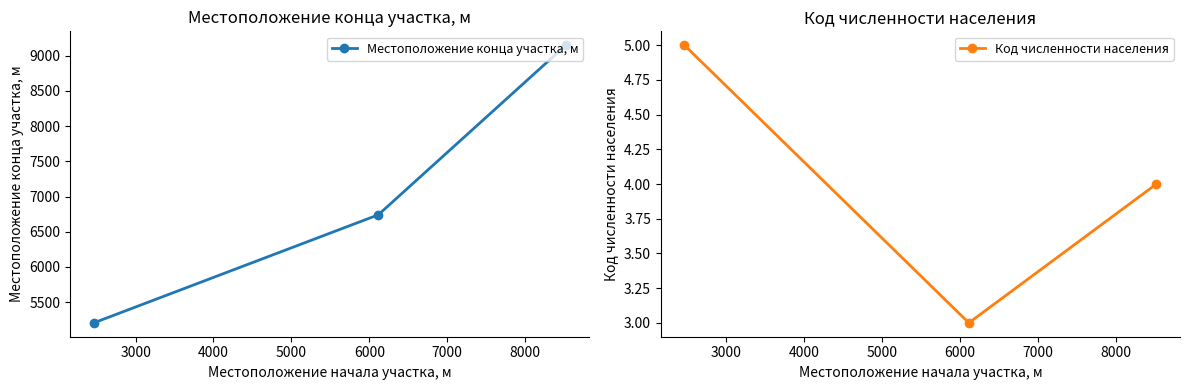

What is the greatest value displayed?

9150